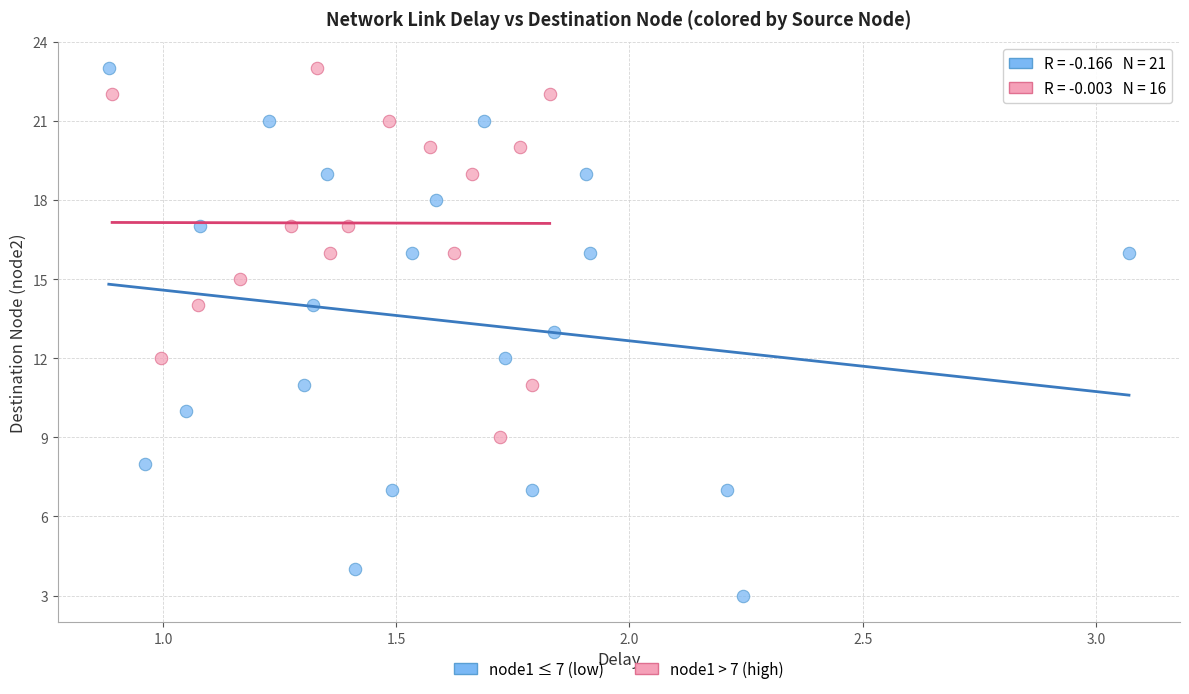

Which series has the largest Y range (max minus min)?

node1 ≤ 7 (low)